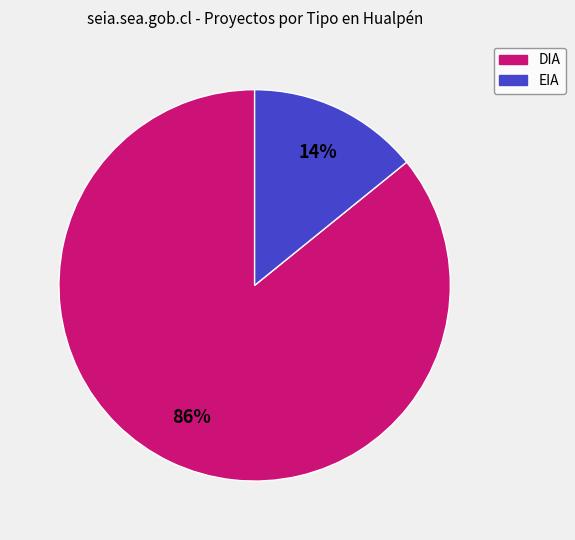

Does DIA account for over 50% of the chart?

Yes